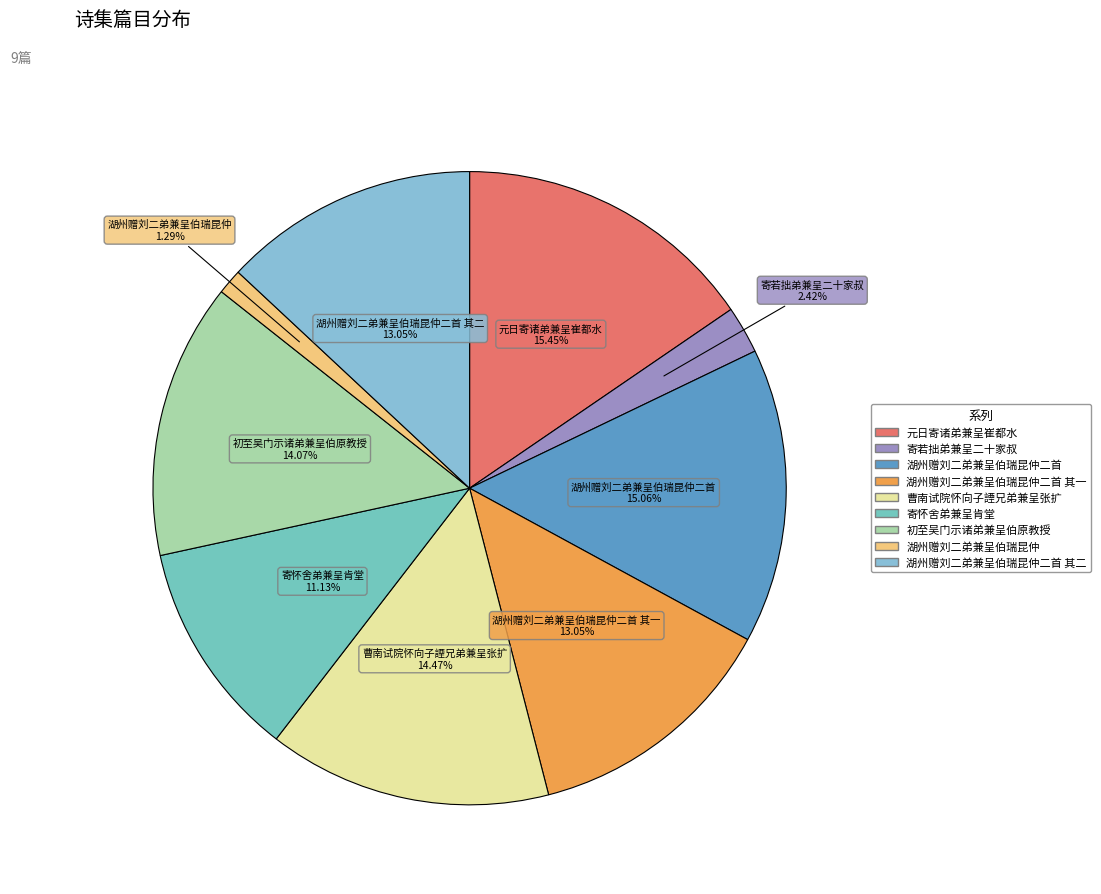

Count the number of slices in the pie.

9